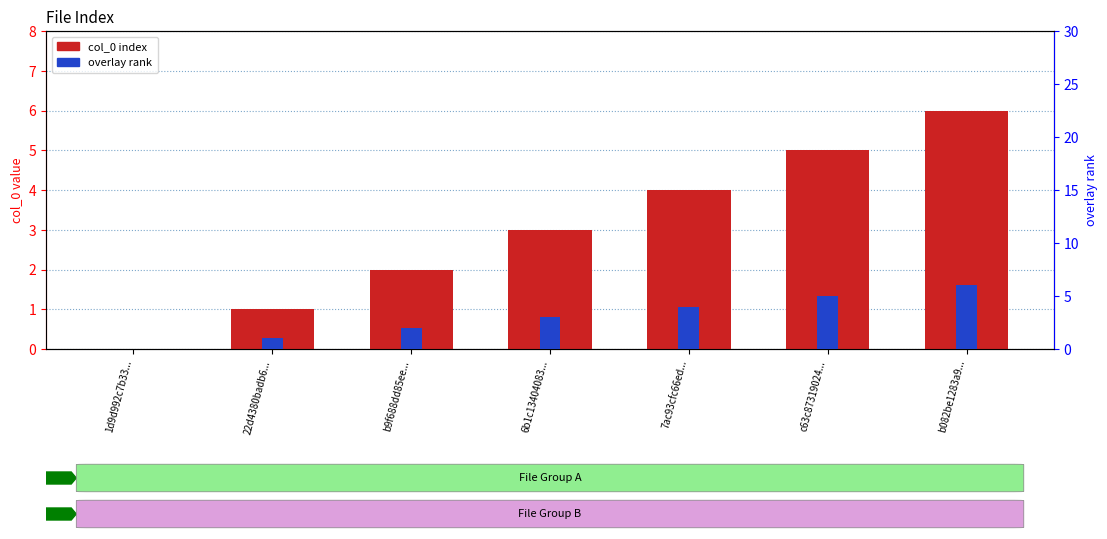

How many data points in overlay rank are above 3?

3